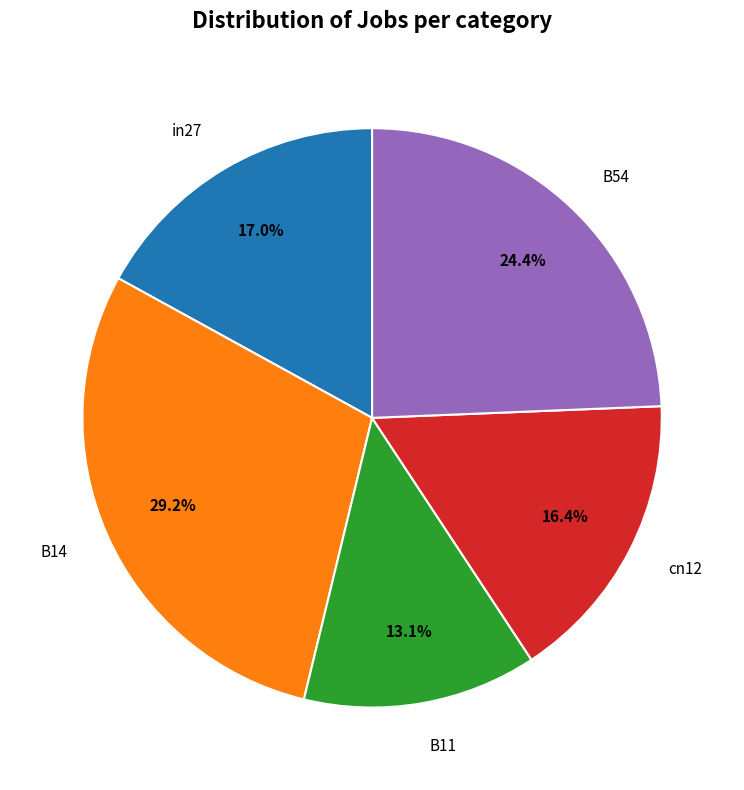

What is the smallest slice in the pie chart?

B11